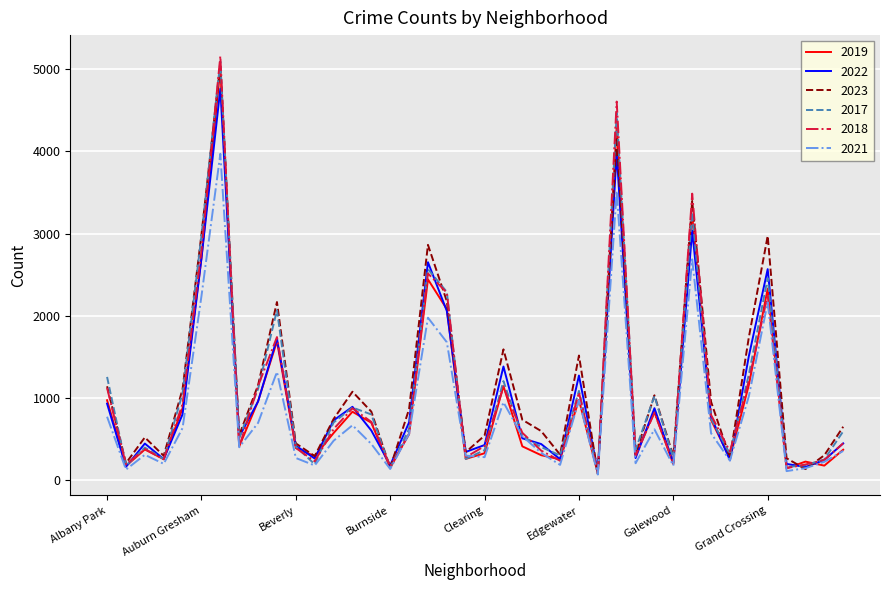

What is the average value of the 2018 series?

1037